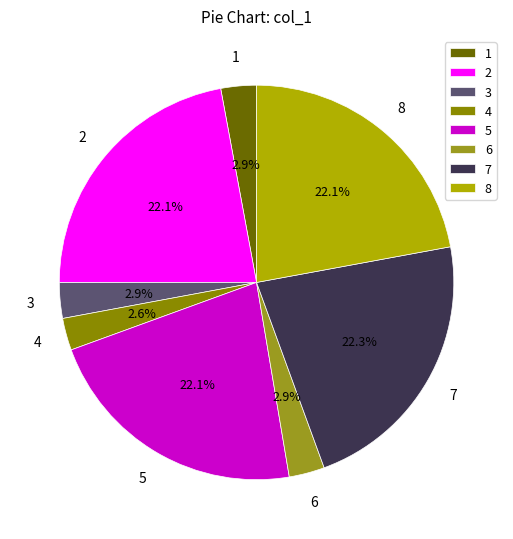

Which has a higher value, 5 or 3?

5